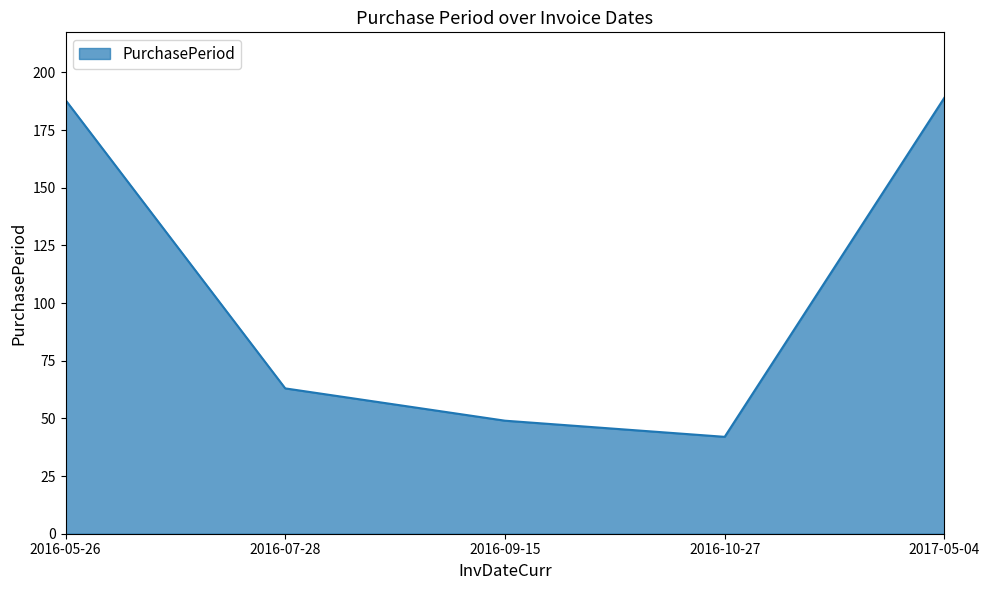

Reading left to right, transcribe all the data shown in this chart.

2016-05-26=188	2016-07-28=63	2016-09-15=49	2016-10-27=42	2017-05-04=189